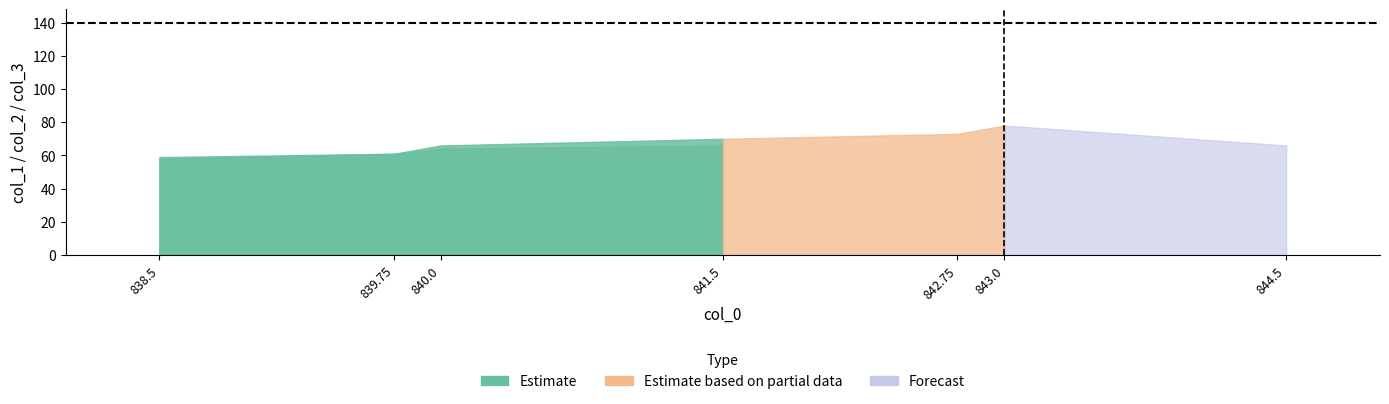

Is it true that col_2 equals 88.8 at 839.75?

False